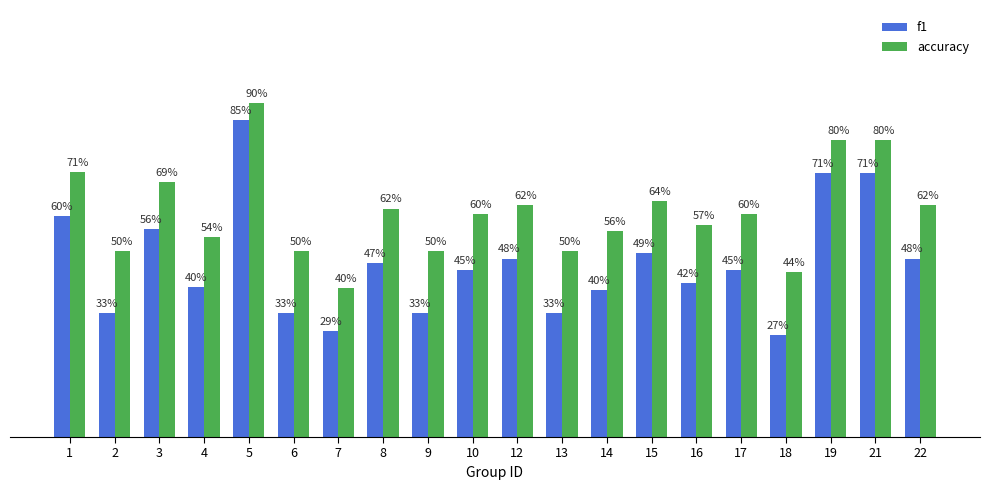

True or false: f1 has a value of 0.3 at 12.

False